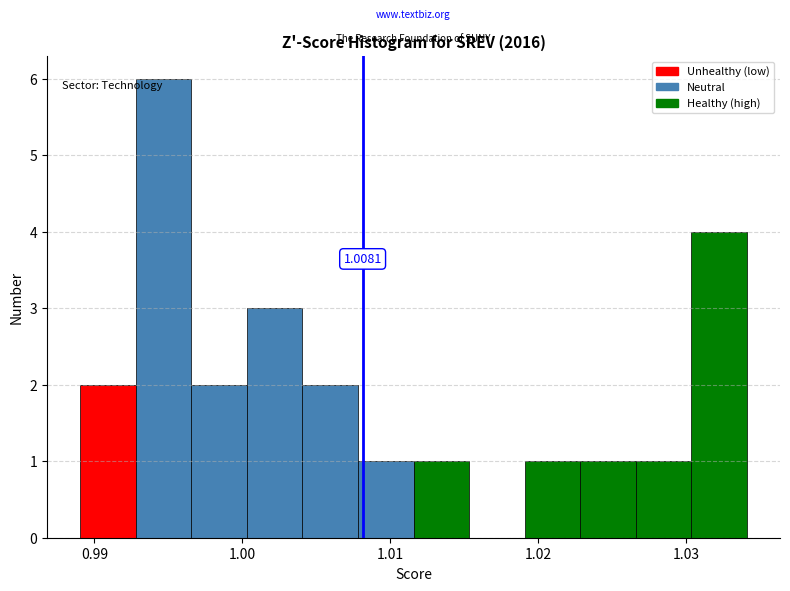

Around what value on the x-axis is the tallest bar? Give the approximate position of its centre, as read against the axis.

0.995